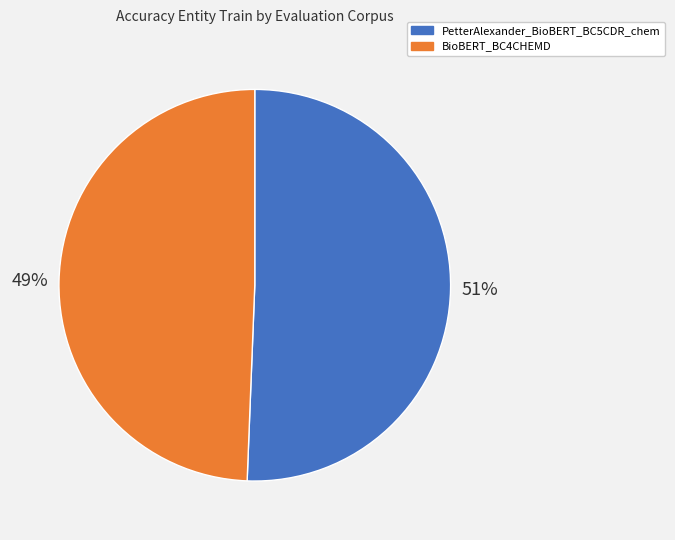

To the nearest percent, what is the average slice percentage?

50%